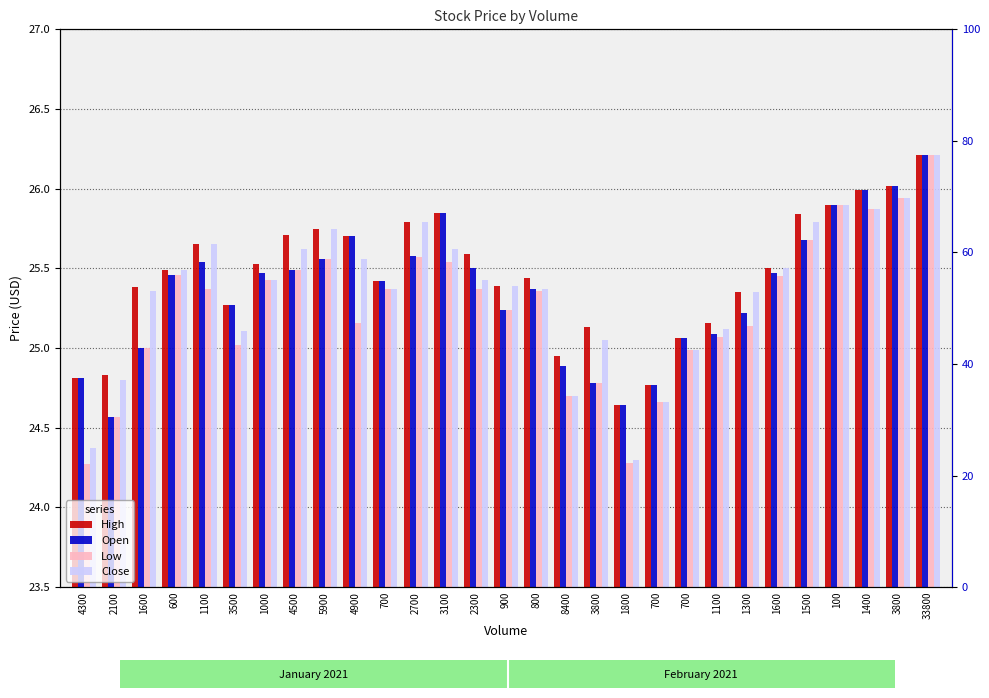

What is the sum of the High values at 100 and 4900?

51.6